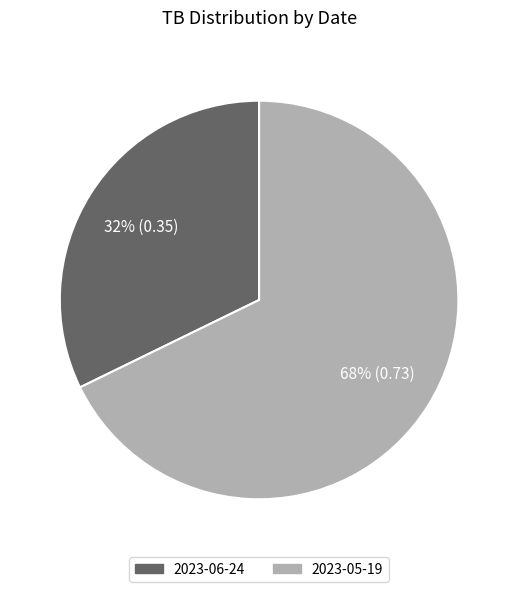

Between 2023-06-24 and 2023-05-19, which is larger?

2023-05-19